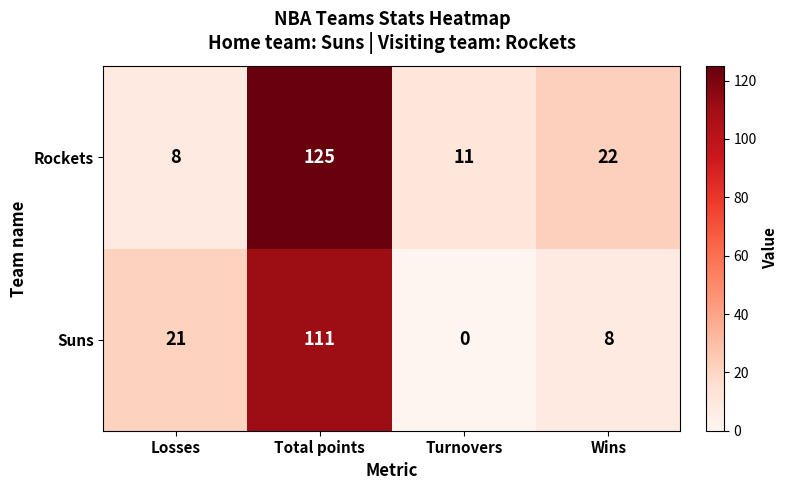

Reading left to right, transcribe all the data shown in this chart.

Rockets: 8	125	11	22
Suns: 21	111	0	8